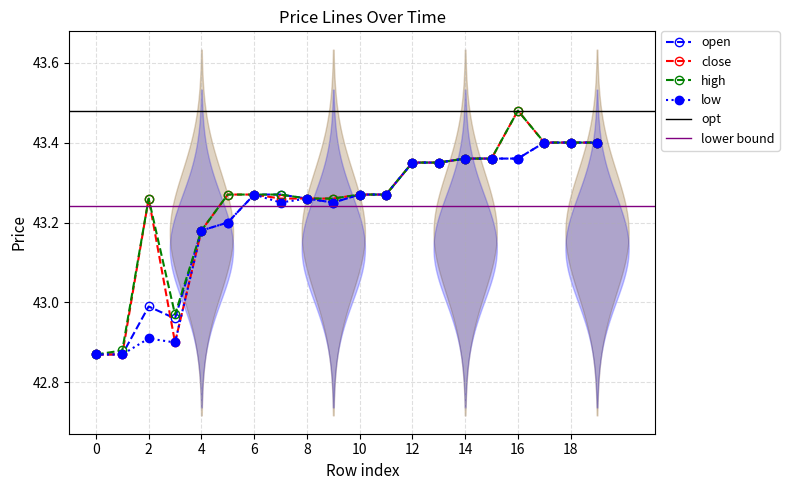

What is the approximate value of close at 14?

43.4